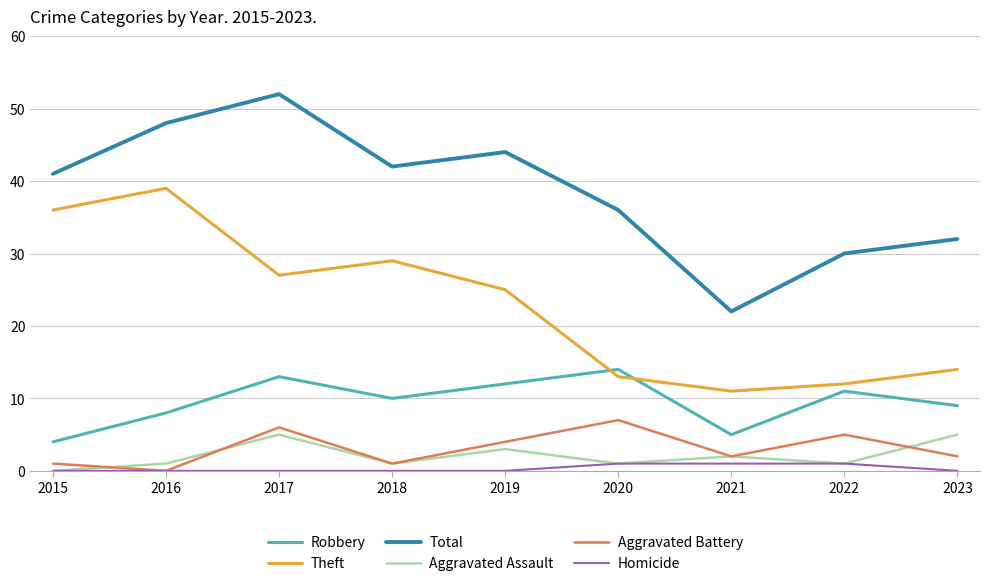

Count the Aggravated Assault values in the range 1 to 3.

6